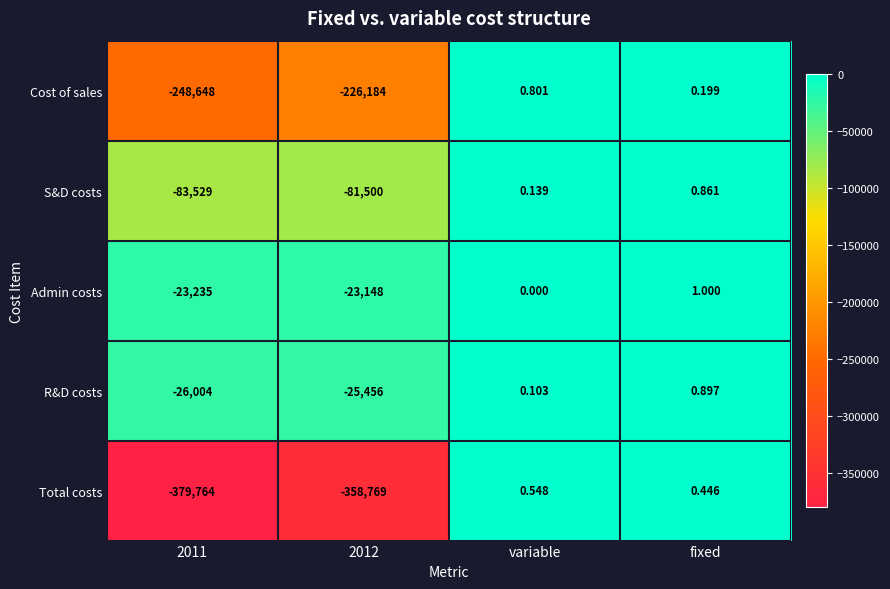

Which series changed the most between 2011 and fixed?

Total costs